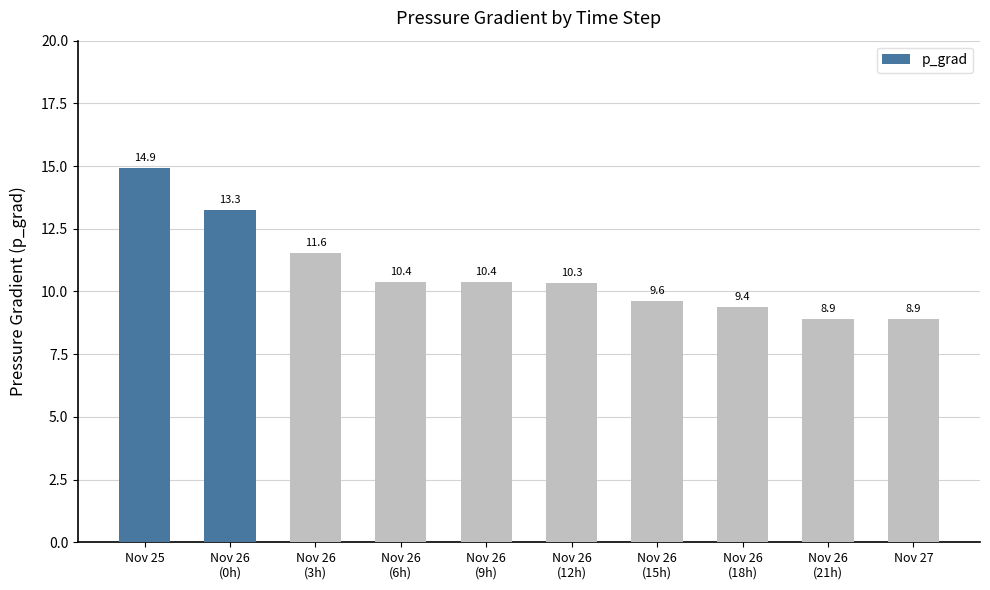

Which has a higher value, Nov 26
(9h) or Nov 26
(3h)?

Nov 26
(3h)